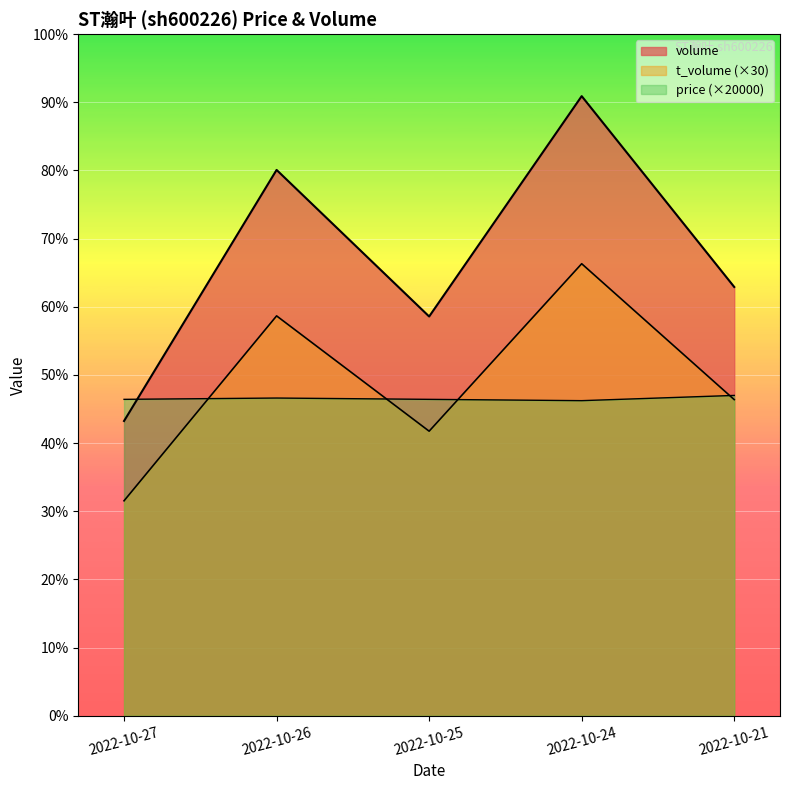

What is the value of the t_volume point at the 2nd from the left?

61170